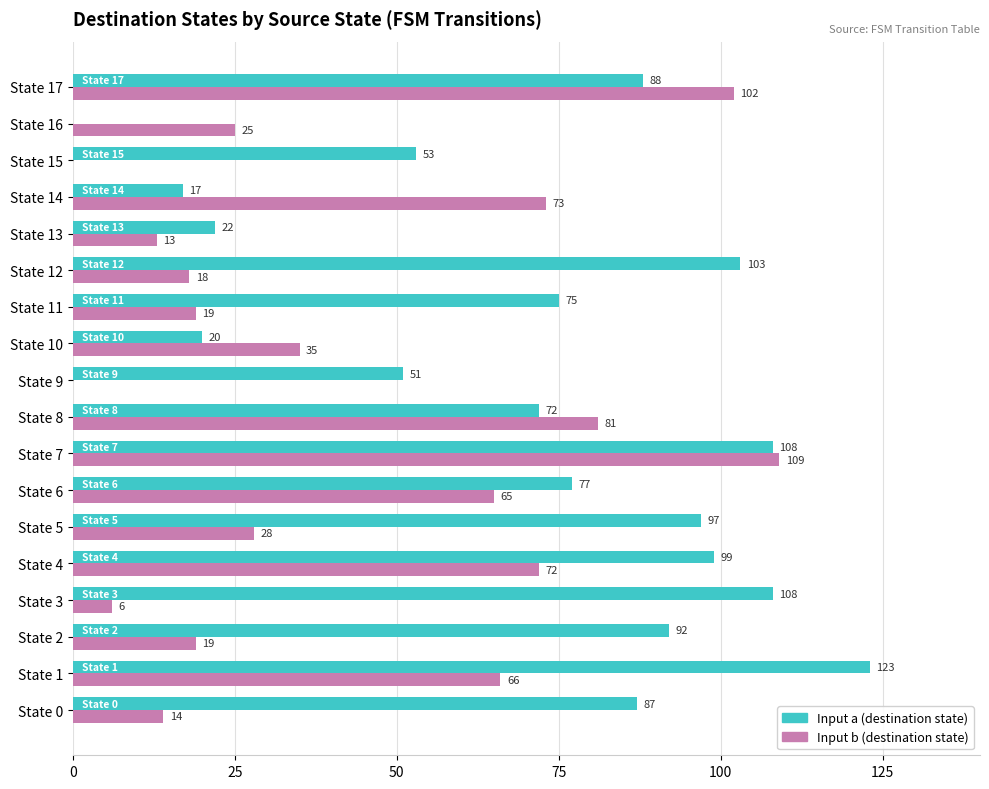

At which category does the chart reach its peak across all series?

State 1